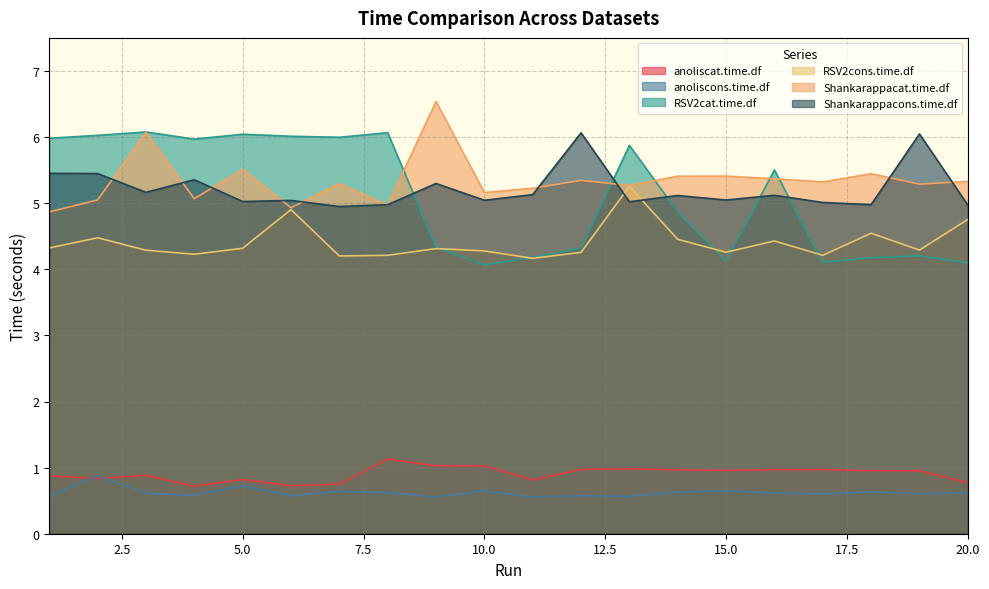

What is the highest value of the RSV2cat.time.df series?

6.1